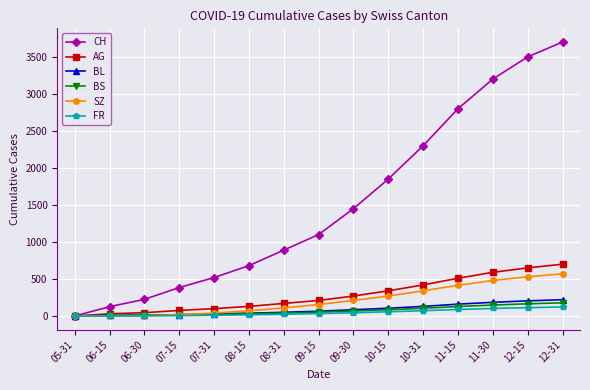

How many series are shown in this chart?

6